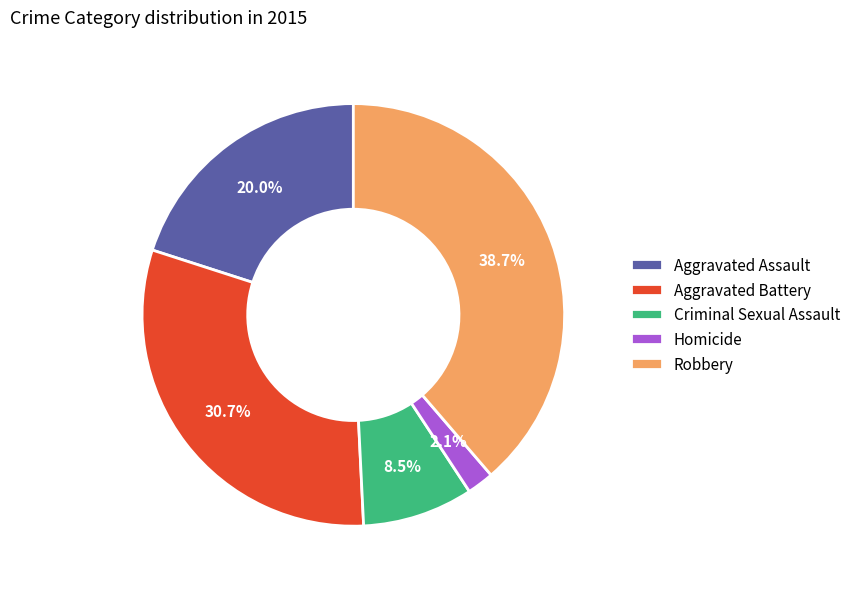

Which category has the smallest portion of the pie?

Homicide